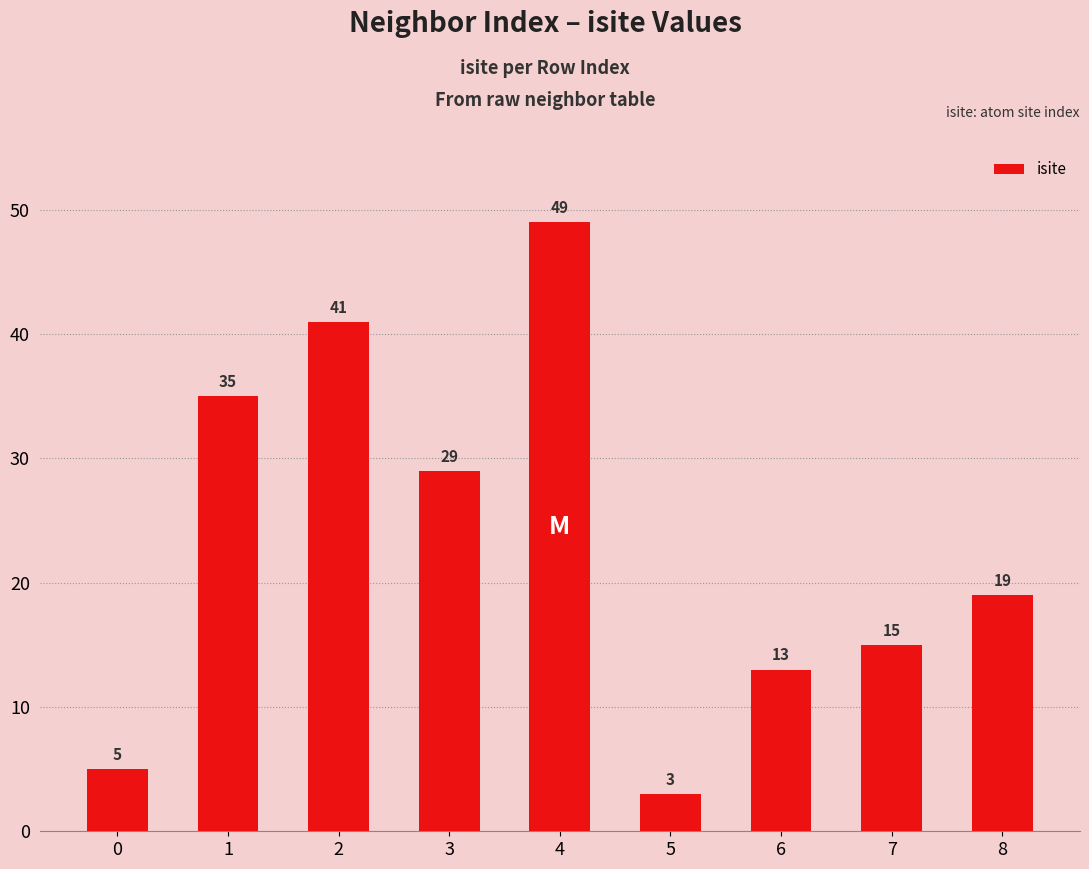

What is the sum of all values?

209